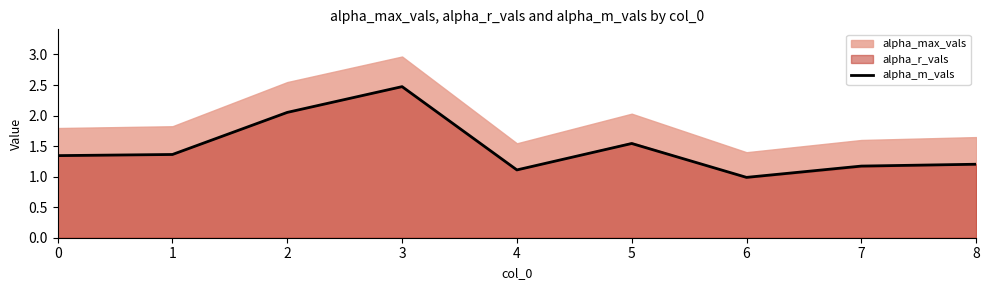

Reading left to right, what are all the values shown in this chart?

0=1.3	1=1.4	2=2.1	3=2.5	4=1.1	5=1.5	6=1.0	7=1.2	8=1.2